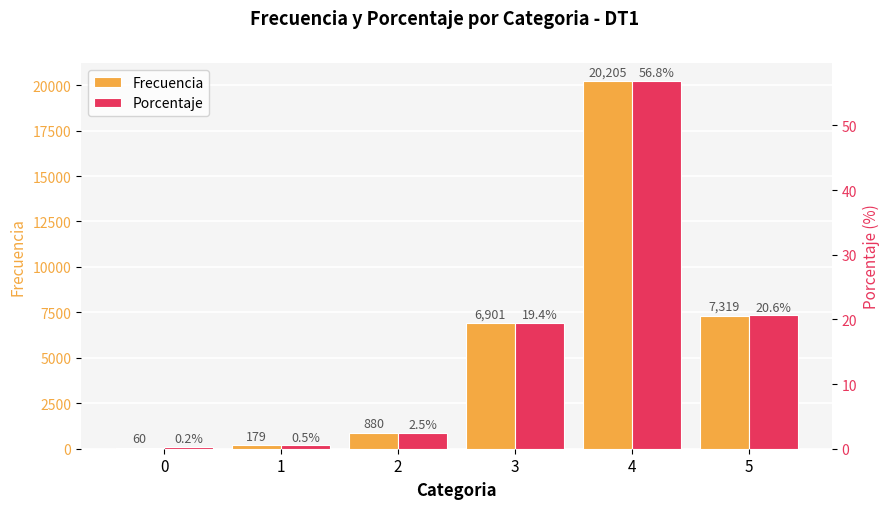

At which label does Frecuencia reach its peak?

4